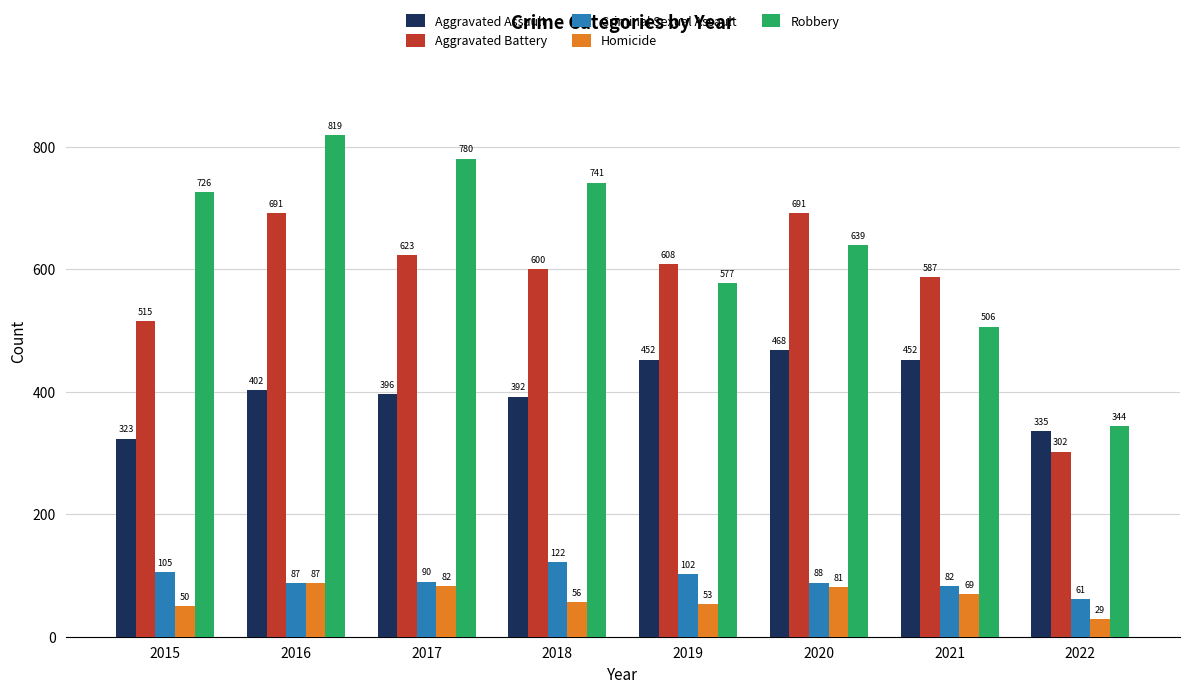

At which label is Homicide closest to 58?

2018